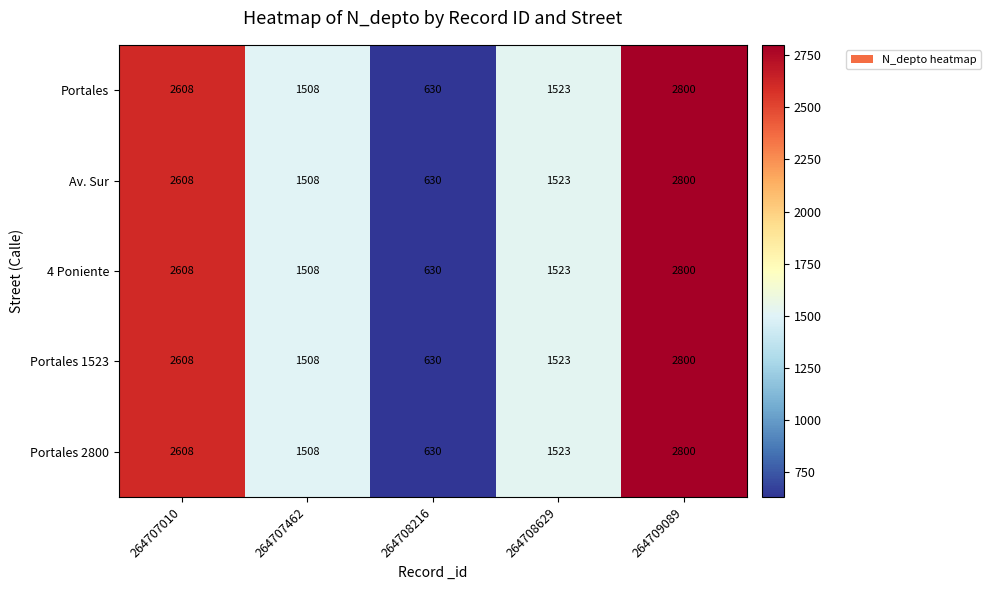

What is the total value across all series at 264709089?

14000